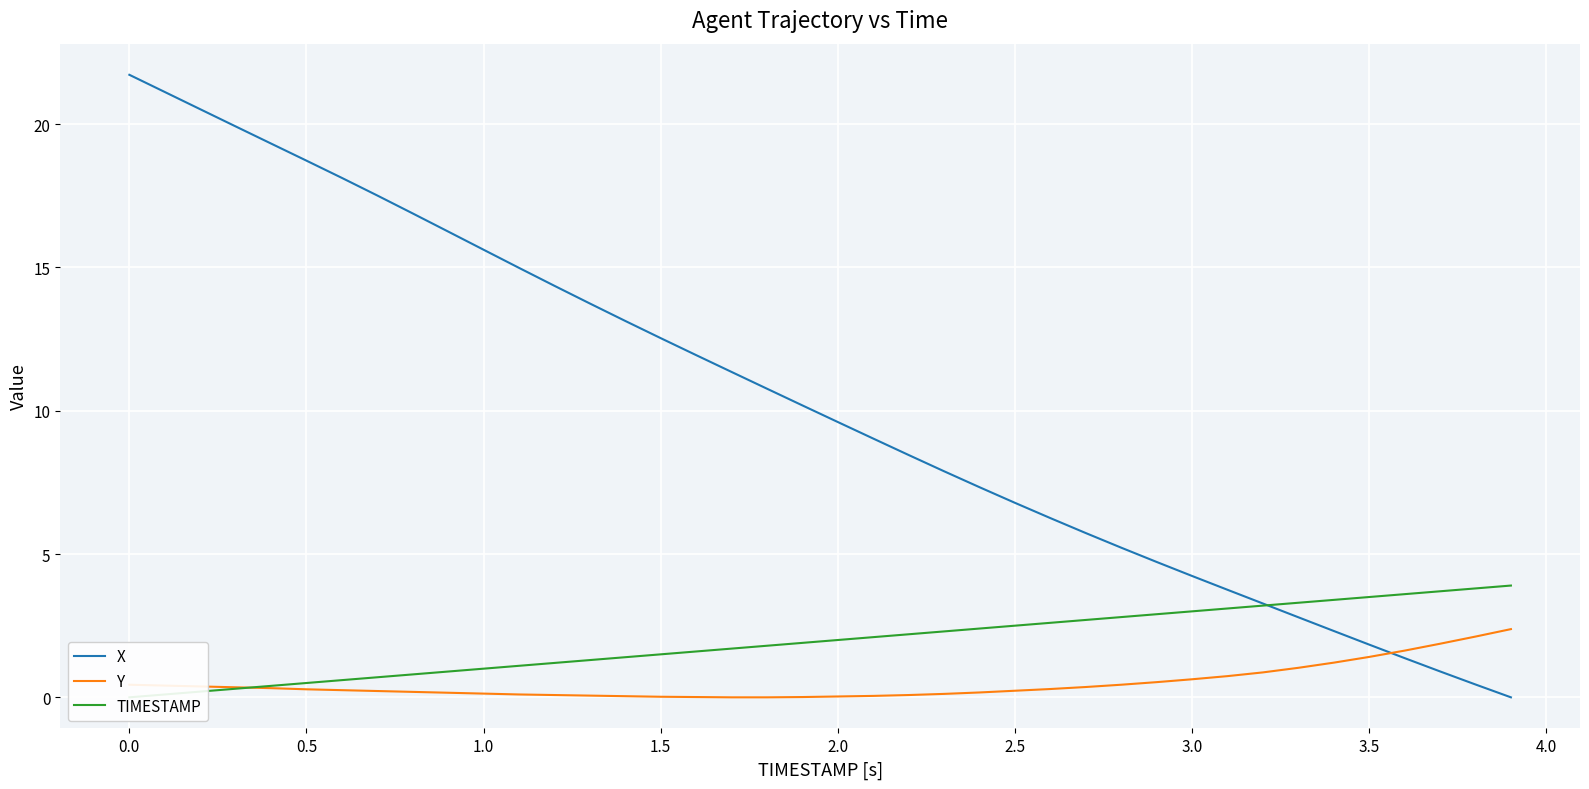

True or false: Y has a value of 2.3 at 3.5.

False